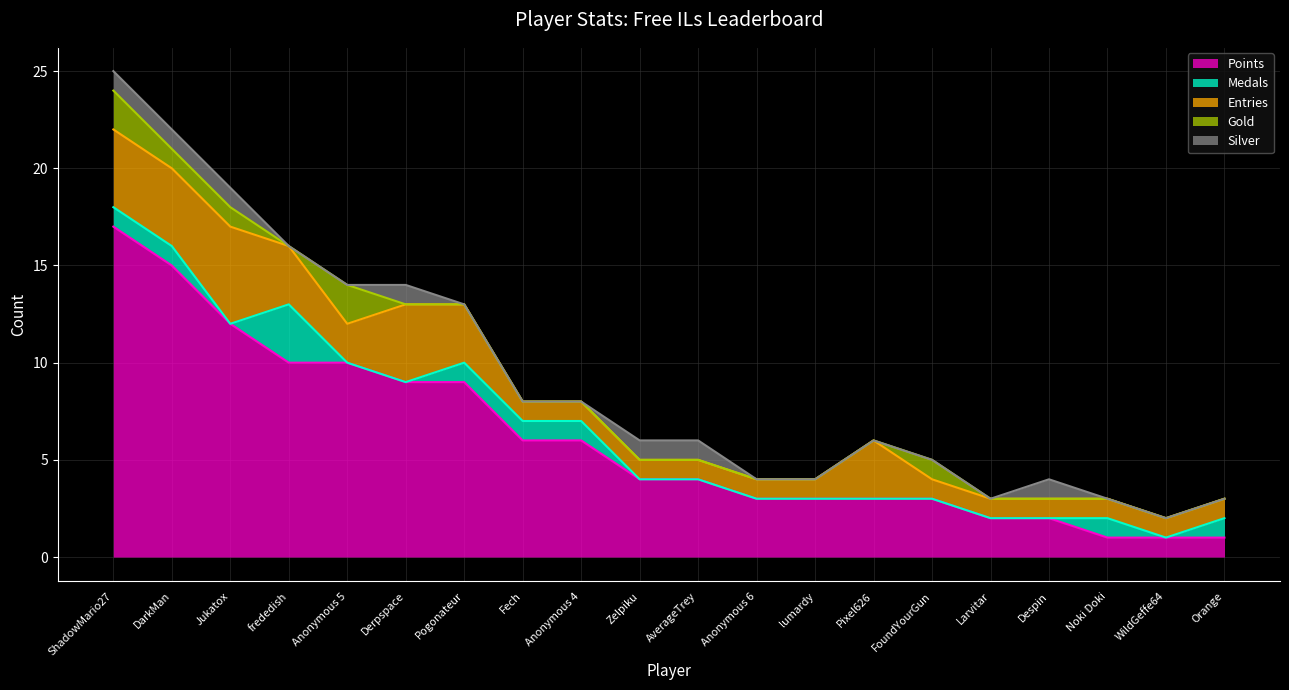

What position from the left is Despin?

17